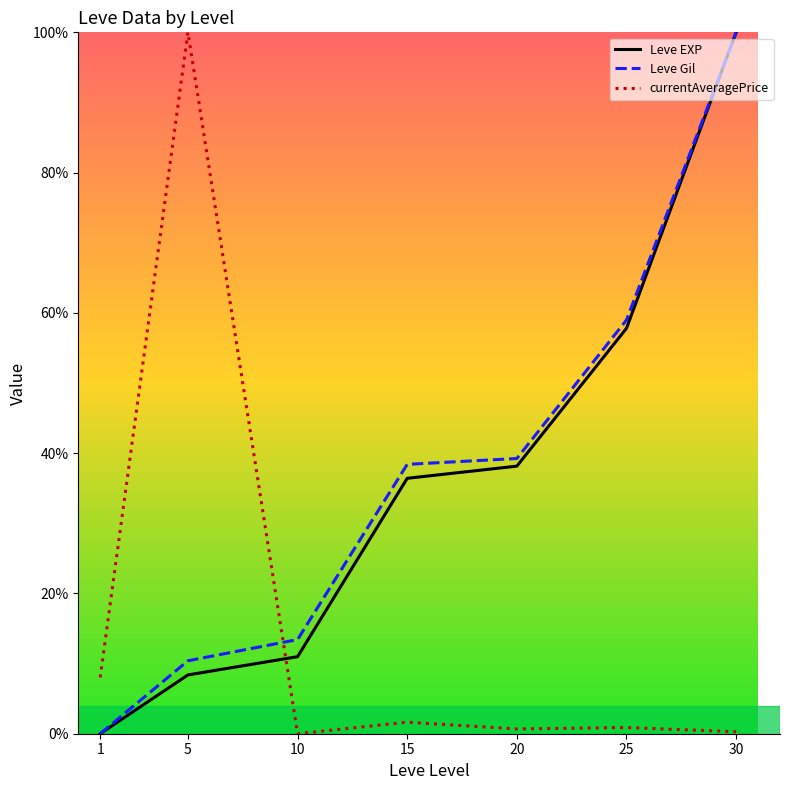

What is the total value across all series at 10?

24.4